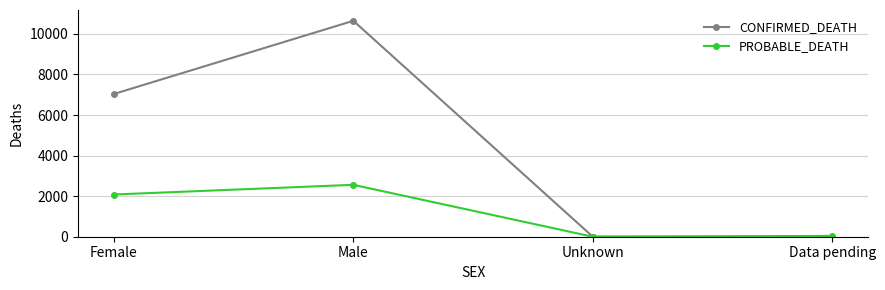

What are all the series names shown in the legend?

CONFIRMED_DEATH, PROBABLE_DEATH